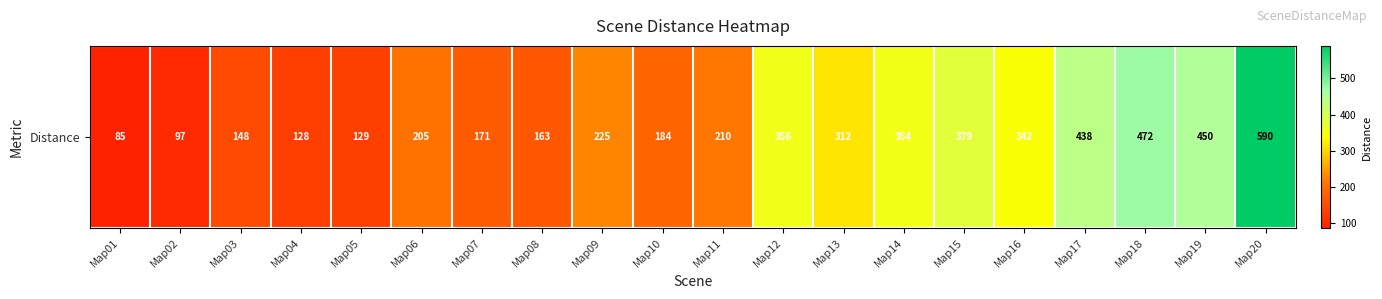

What is the ratio of the value at Map06 to the value at Map08?

1.3